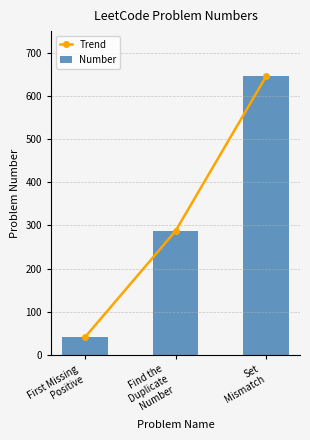

Reading right to left, list all the values displayed in this chart.

Trend: Set
Mismatch=645	Find the
Duplicate
Number=287	First Missing
Positive=41
Number: Set
Mismatch=645	Find the
Duplicate
Number=287	First Missing
Positive=41